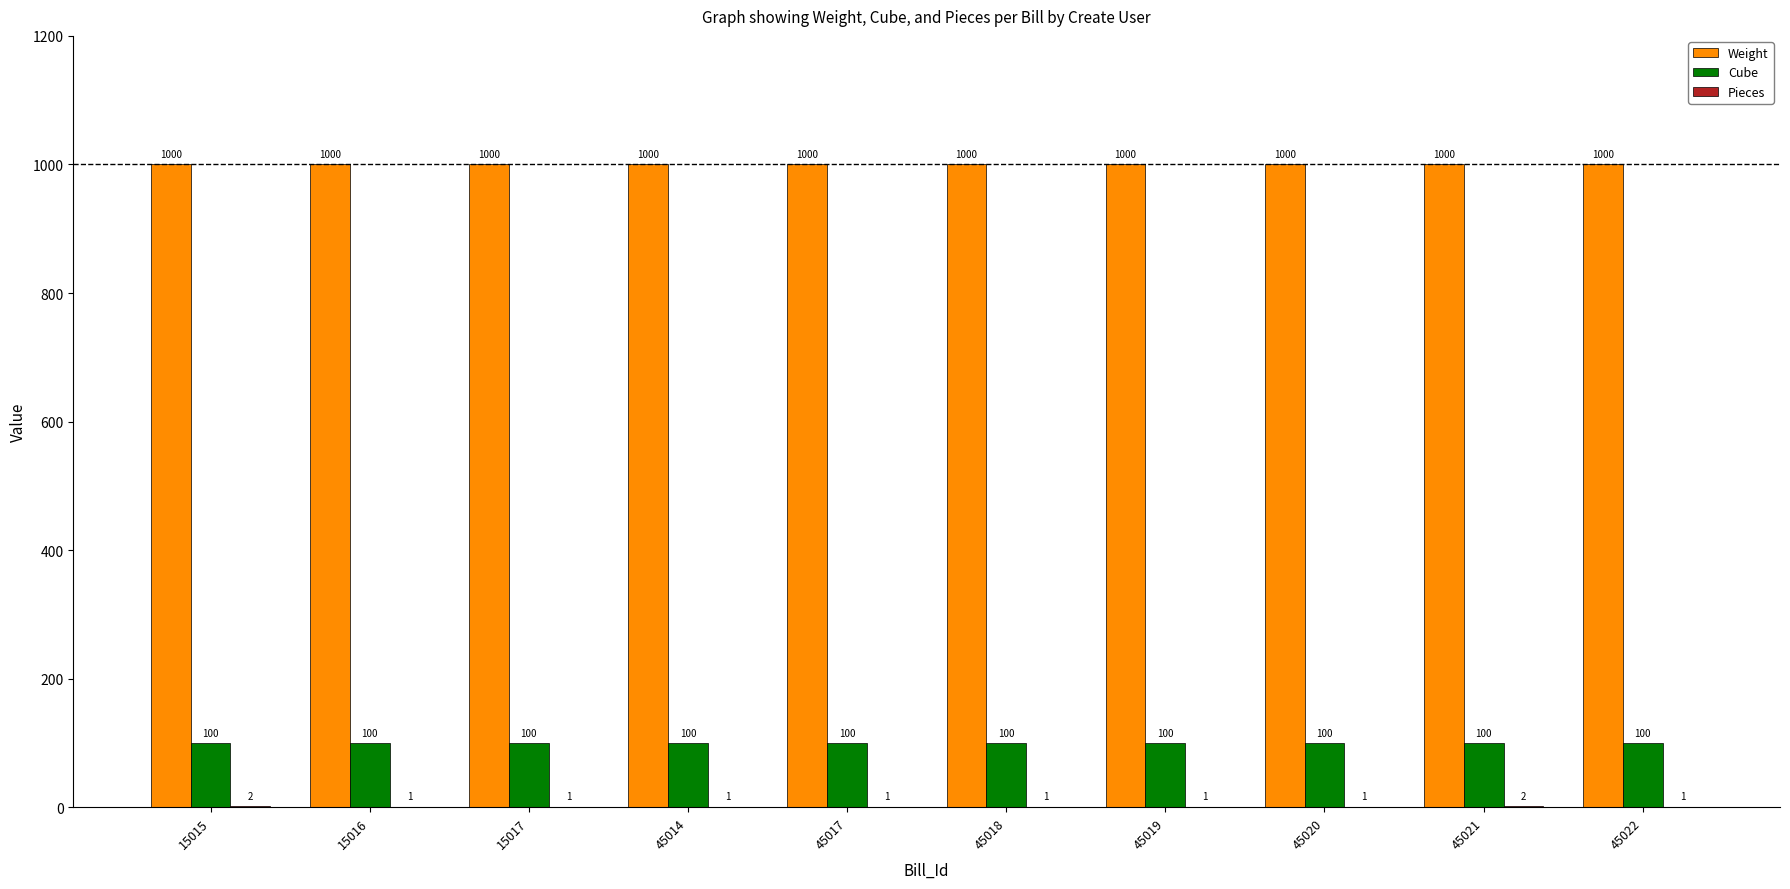

Read the Cube value at 45014.

100